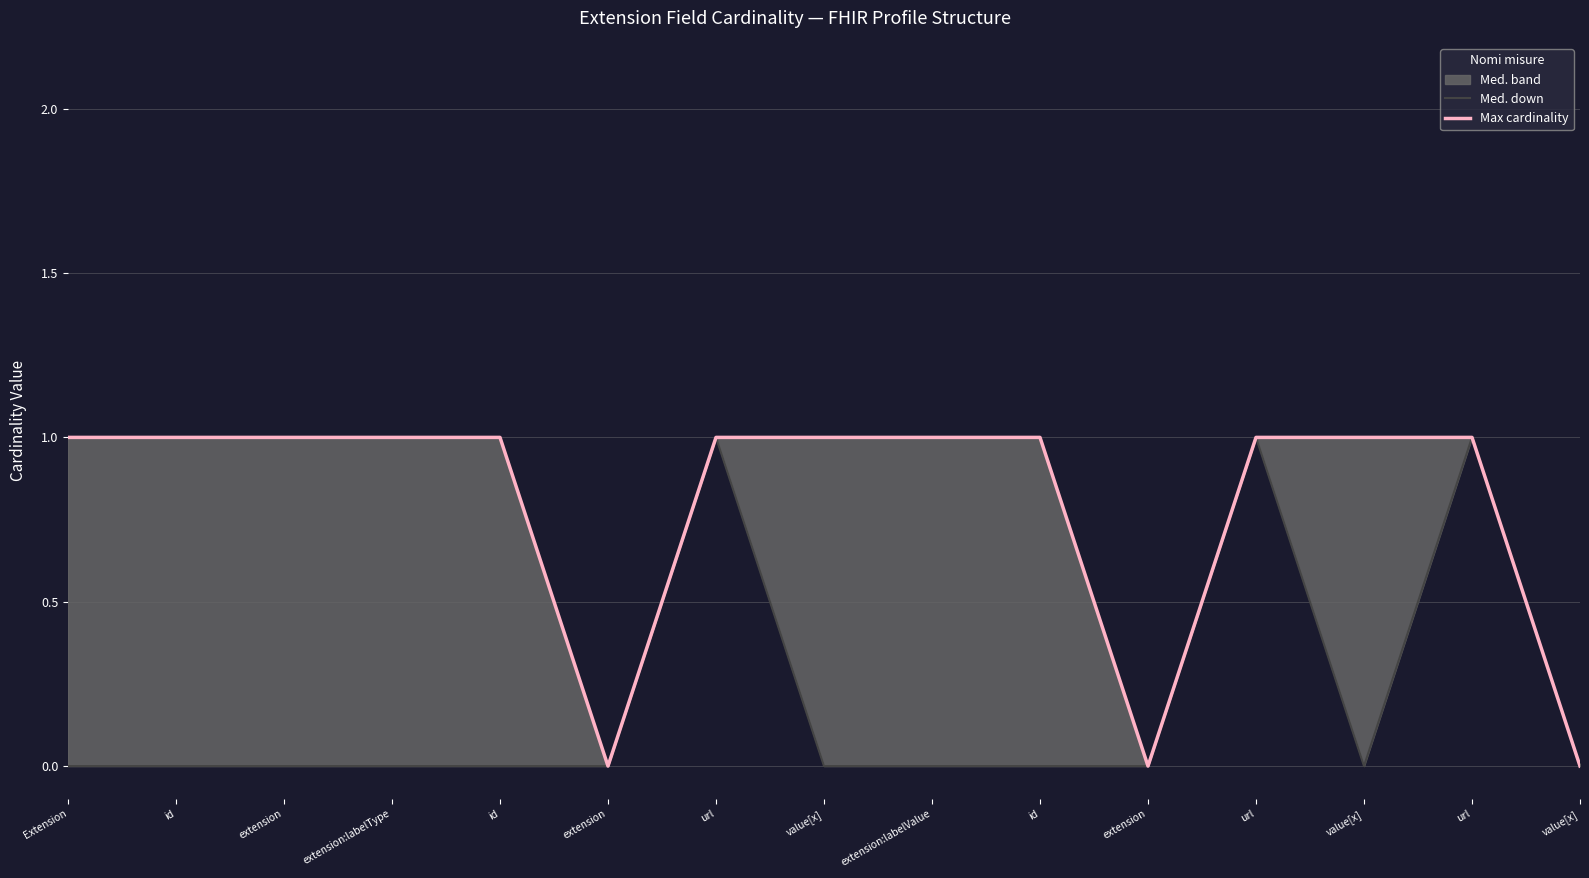

At which category does Med. down reach its first local valley?

value[x]